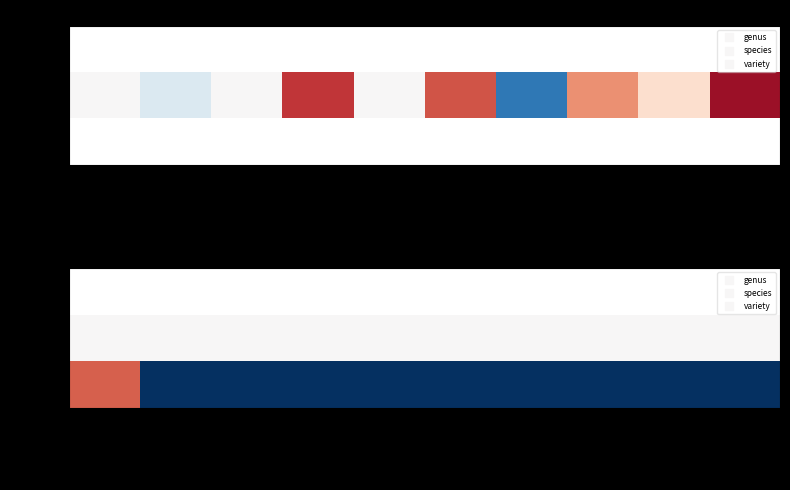

The species series shows 798.9 at amblyophyllus. True or false?

False